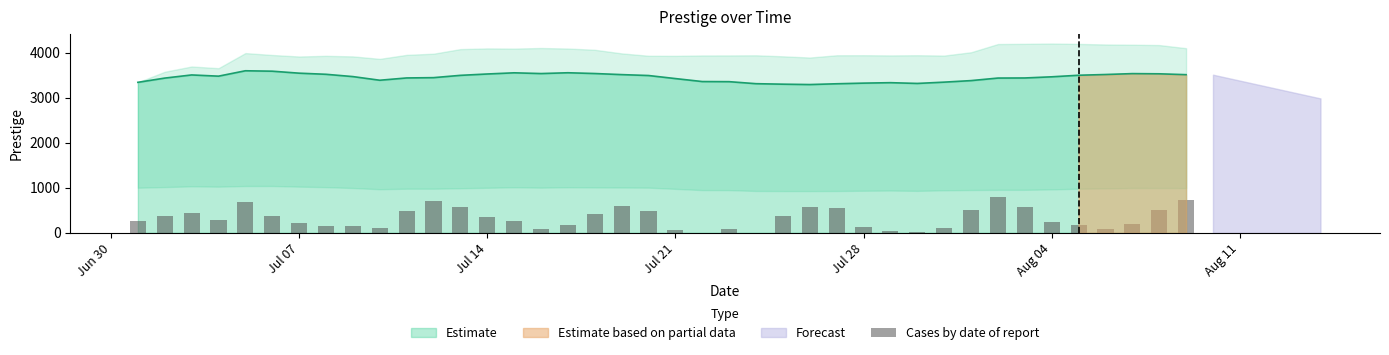

Does the chart contain stacked bars?

No